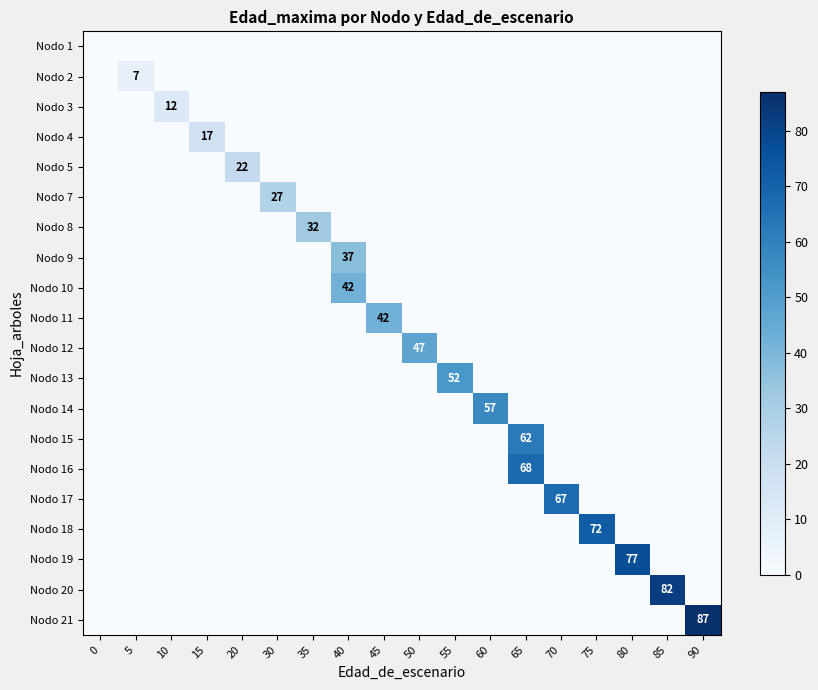

Is it true that Nodo 4 equals 0 at 40?

True